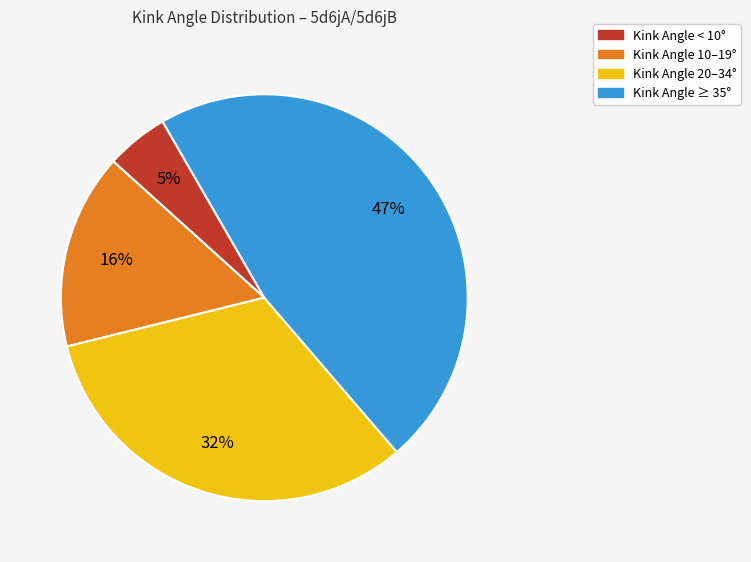

Count the number of slices in the pie.

4